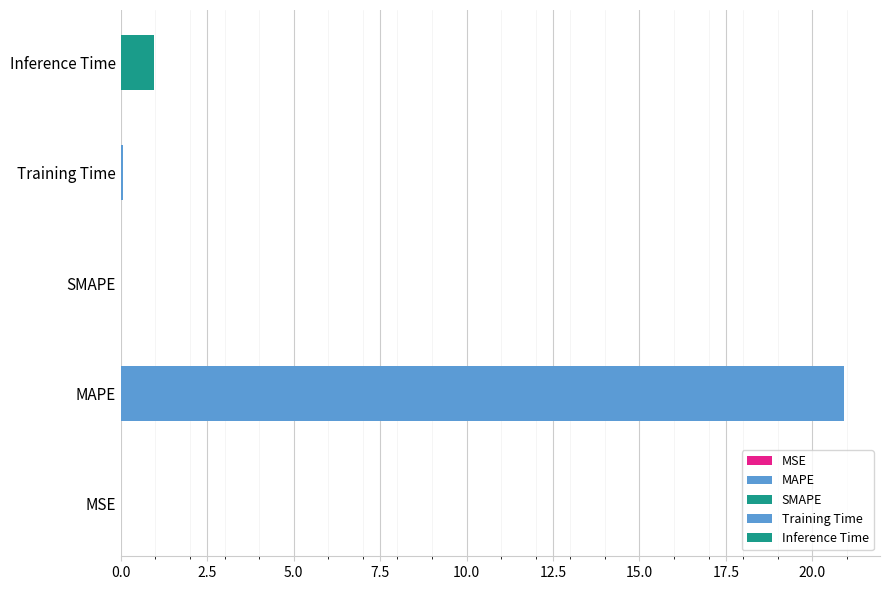

Reading left to right, what are all the values shown in this chart?

MSE=0.0	MAPE=20.9	SMAPE=0.0	Training Time=0.1	Inference Time=1.0